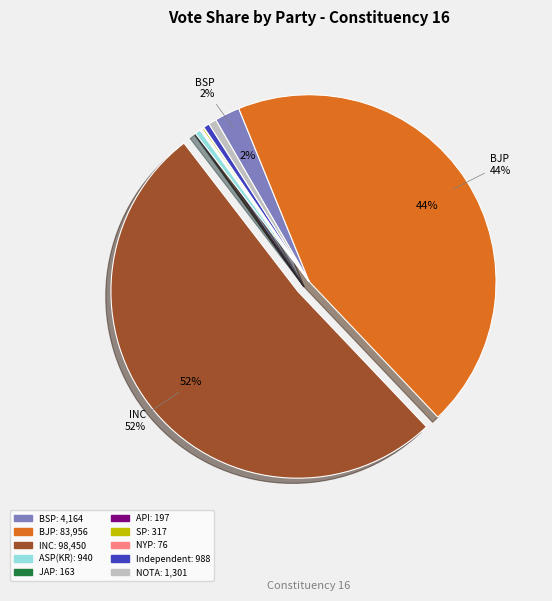

To the nearest percent, what is the average slice percentage?

10%